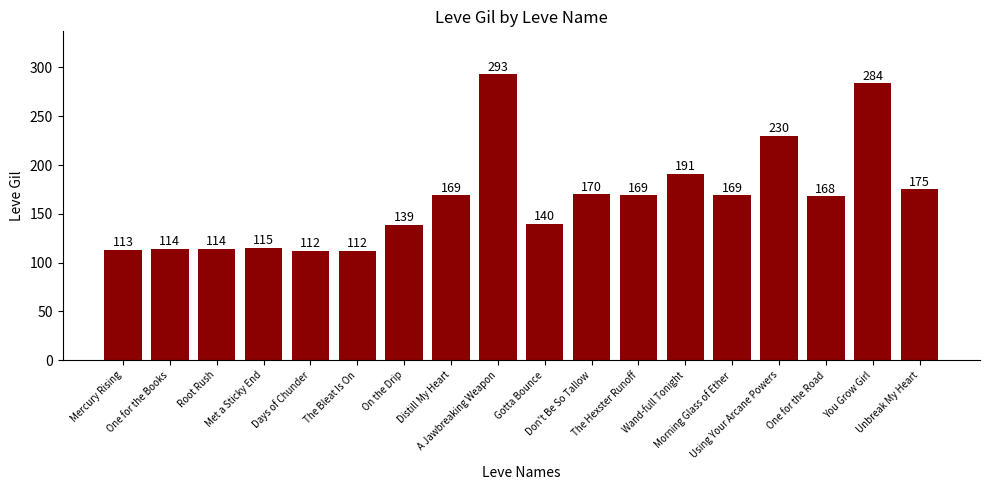

At which label is the value closest to 202?

Wand-full Tonight